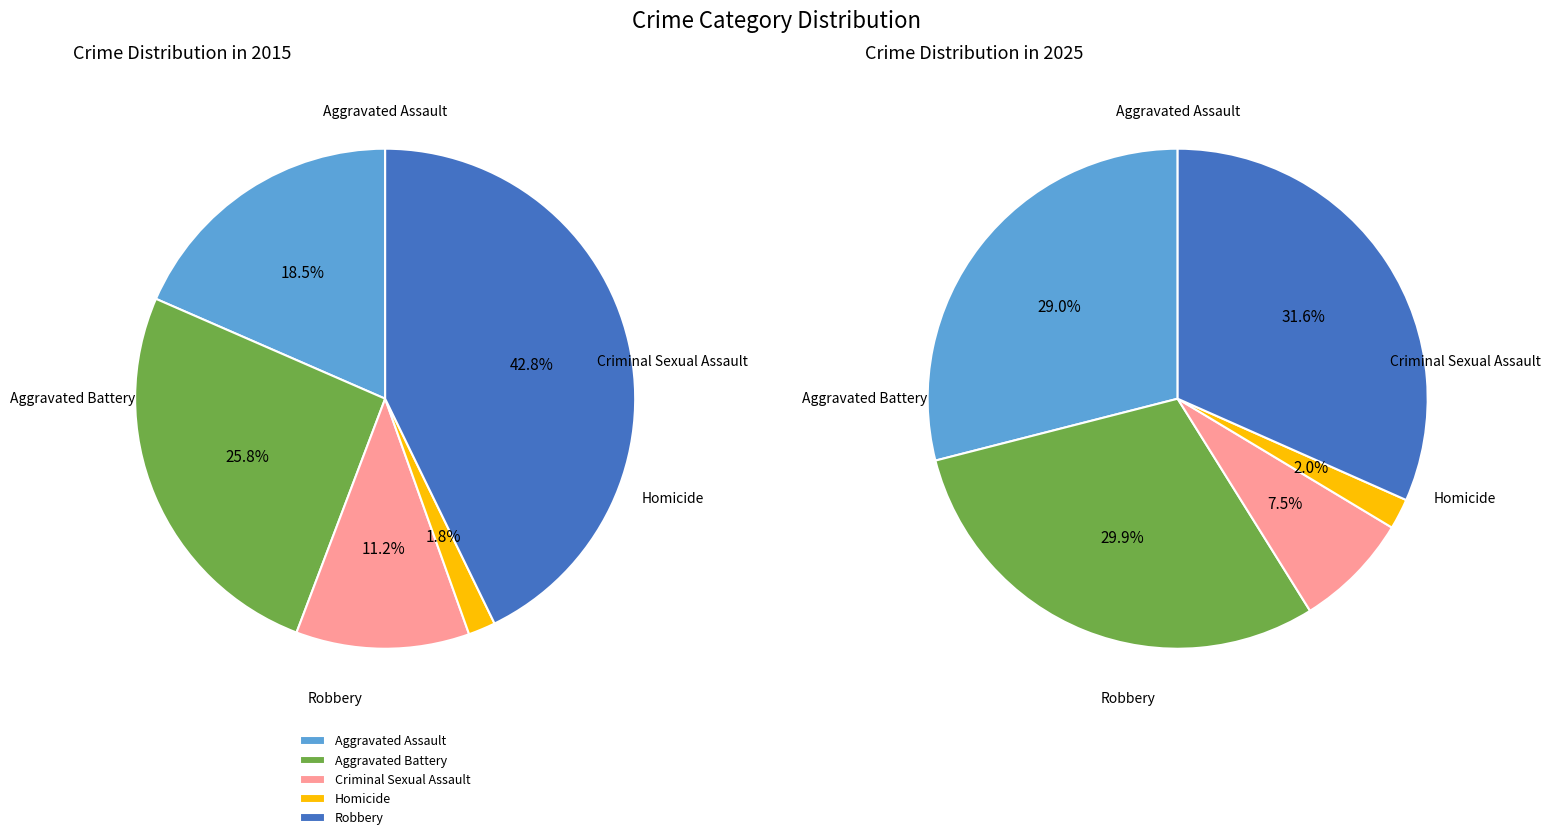

Combined, do Homicide and Criminal Sexual Assault account for over 50%?

No